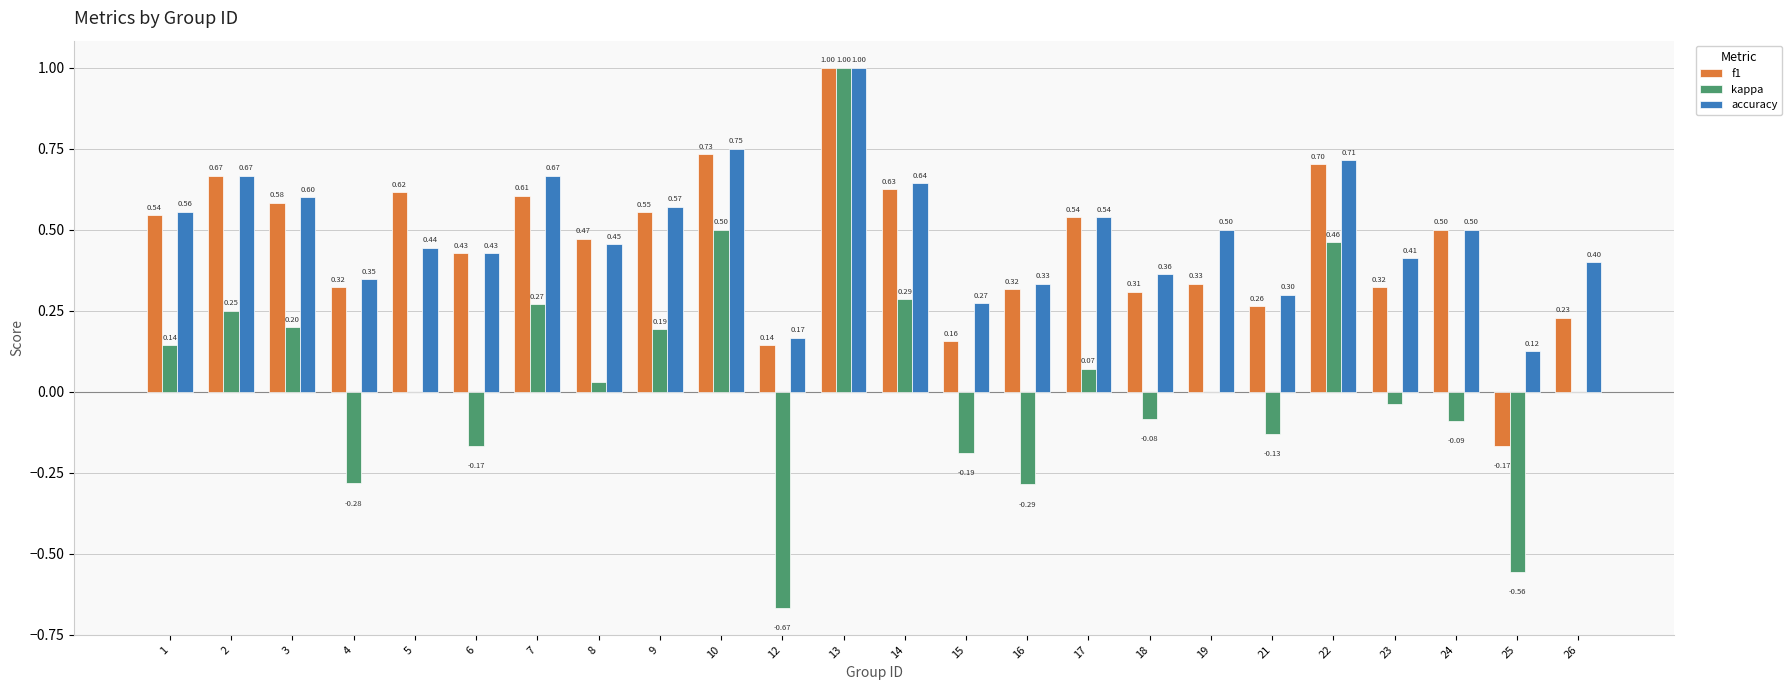

Between 5 and 14, which series saw the biggest shift?

kappa